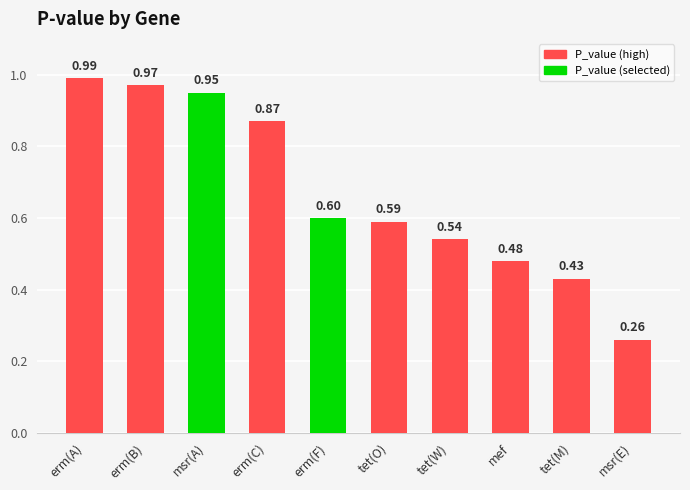

At which label is the value closest to 0?

msr(E)